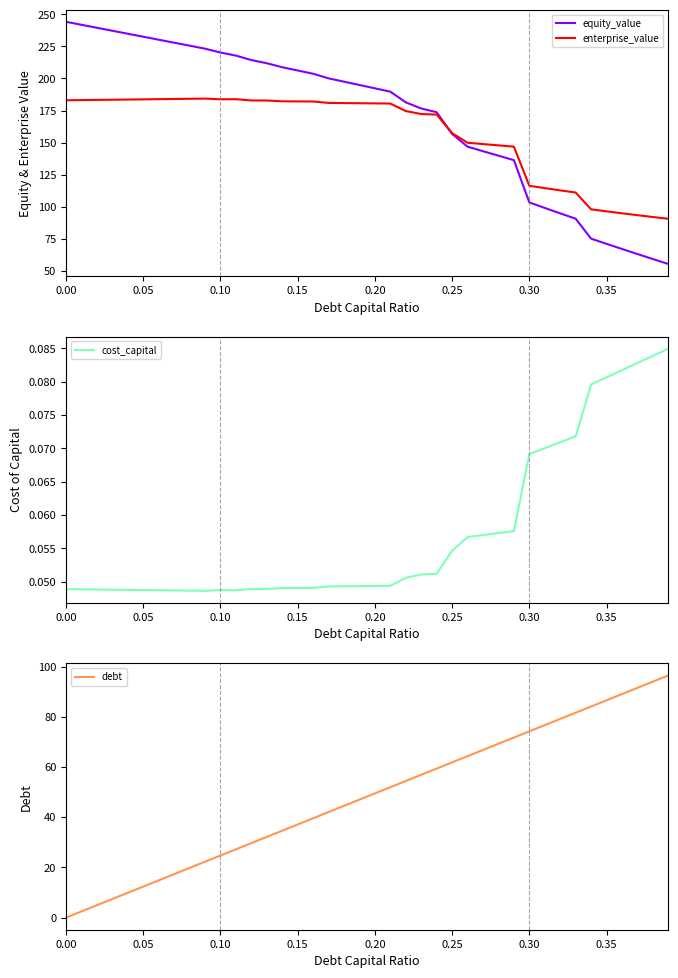

Which series has the widest spread of values?

equity_value